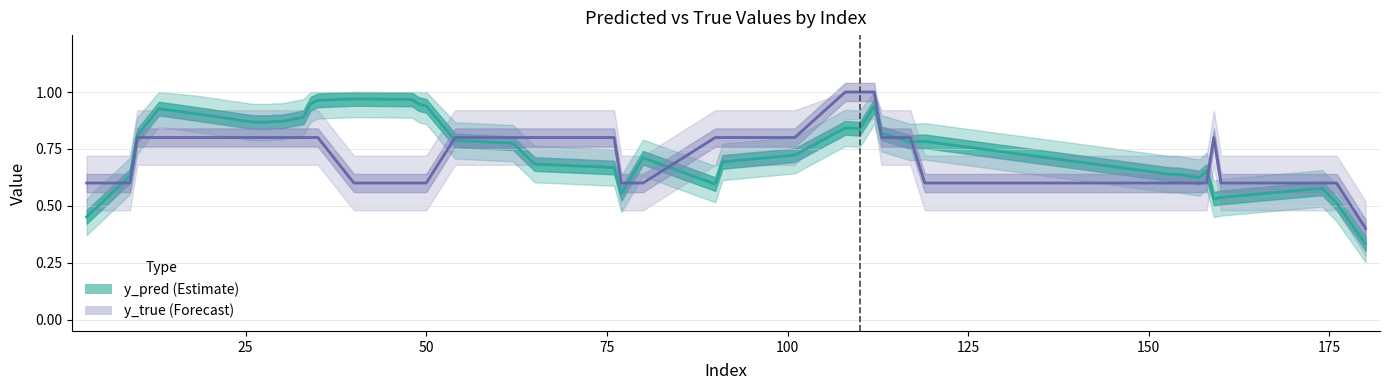

List the series in order of their peak value, highest first.

y_true (Forecast), y_pred (Estimate)